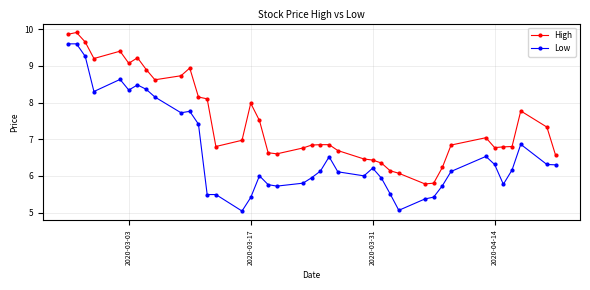

What is the smallest value displayed?

5.0